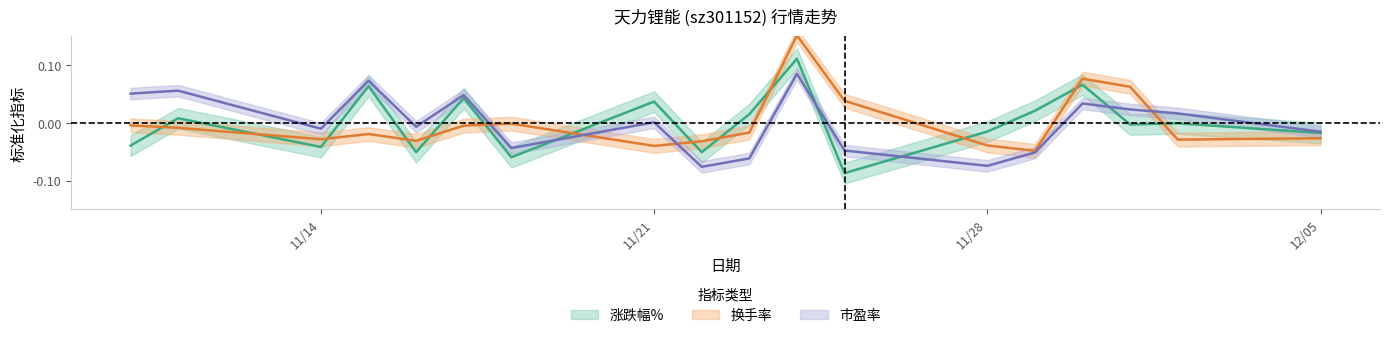

Where does the 涨跌幅% series first go above 0?

2022-11-11